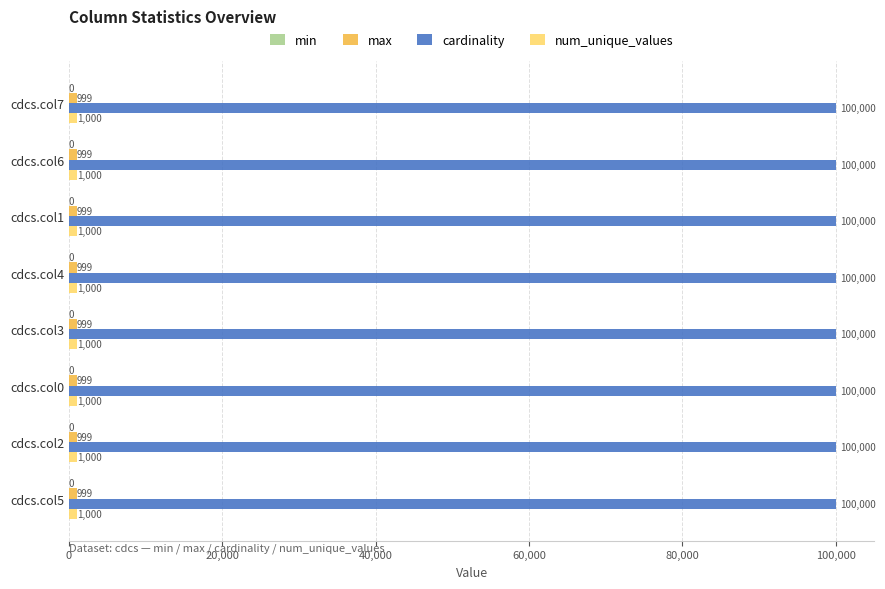

What is the difference between the highest and lowest values at cdcs.col2?

99001